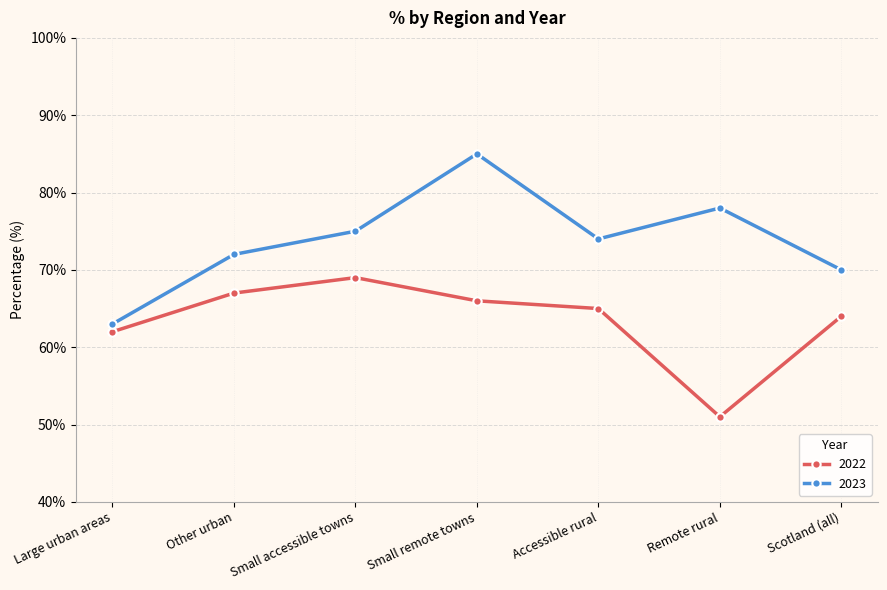

At Accessible rural, list the series in order from largest to smallest.

2023, 2022